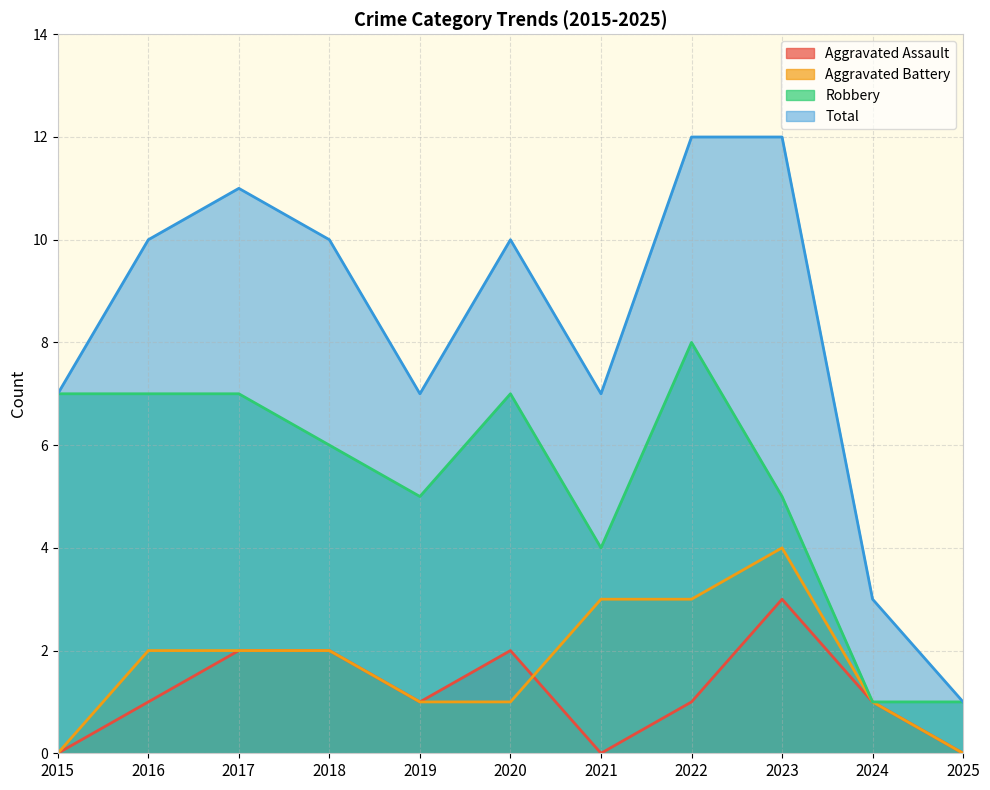

At which label is Robbery closest to 4?

2021